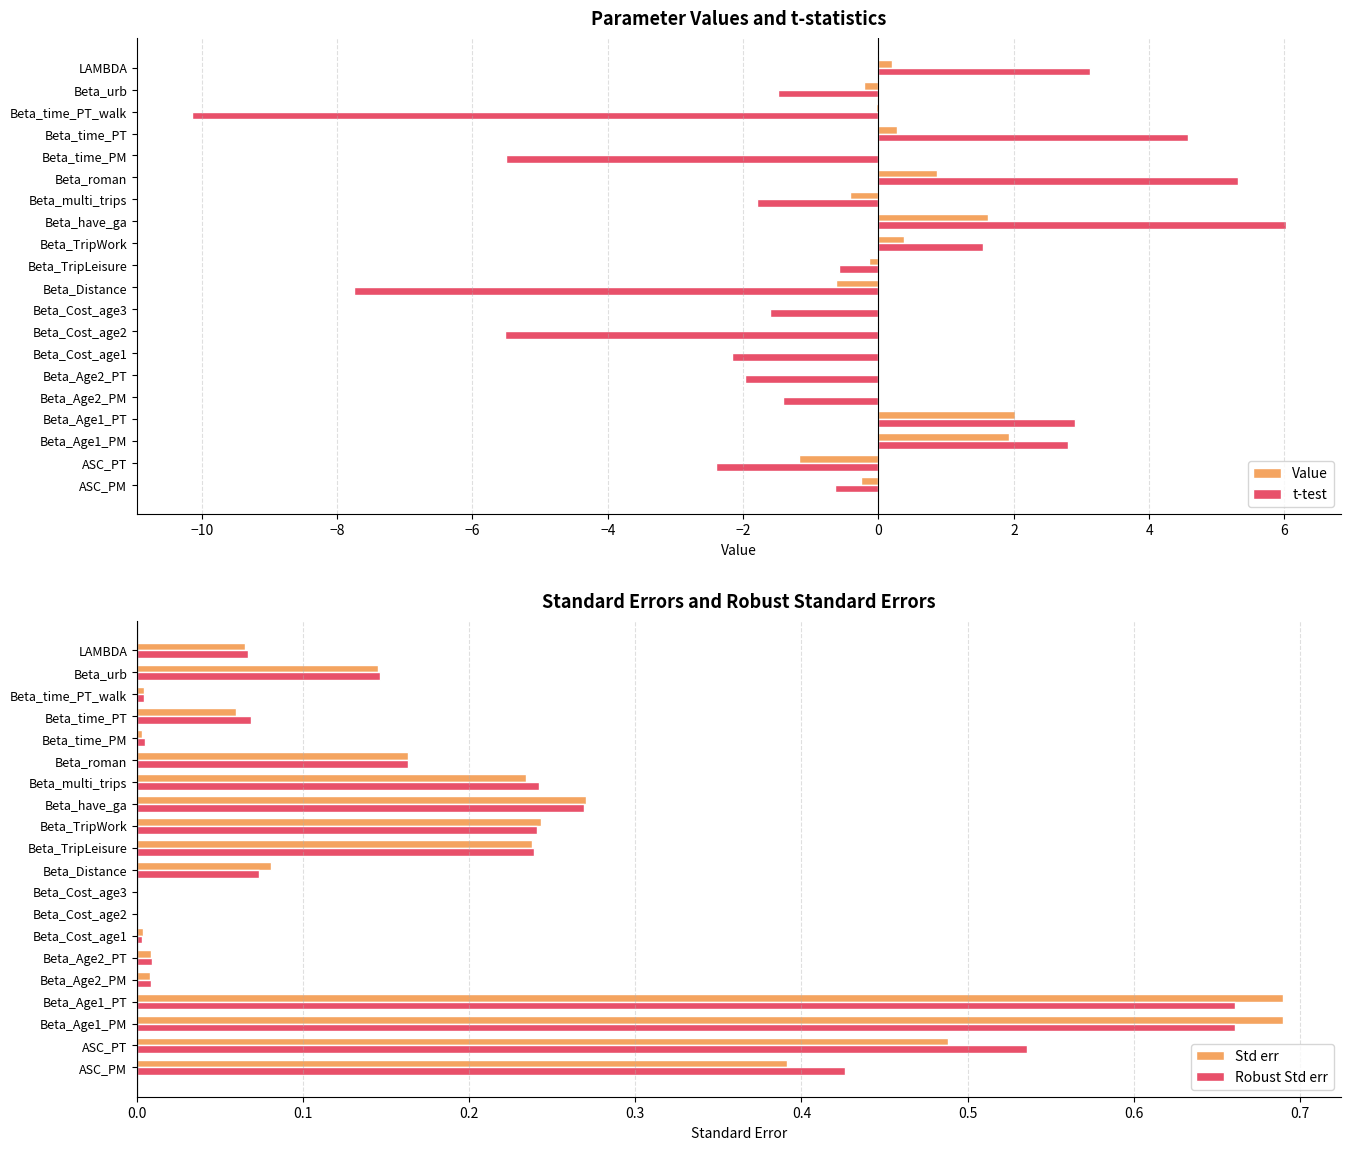

How many bars are there in total?

80